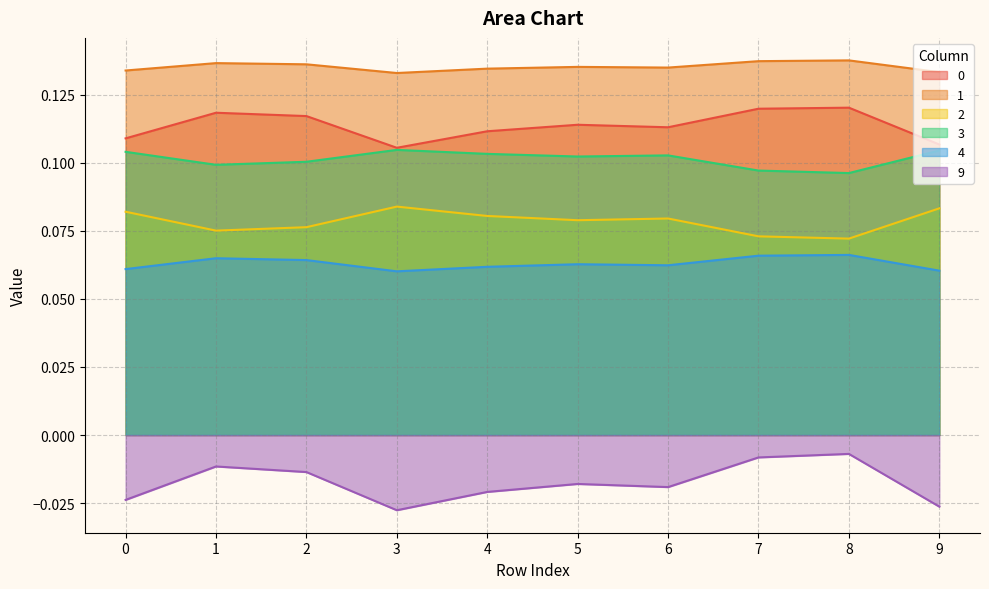

Does the chart display data point markers on the line(s)?

No